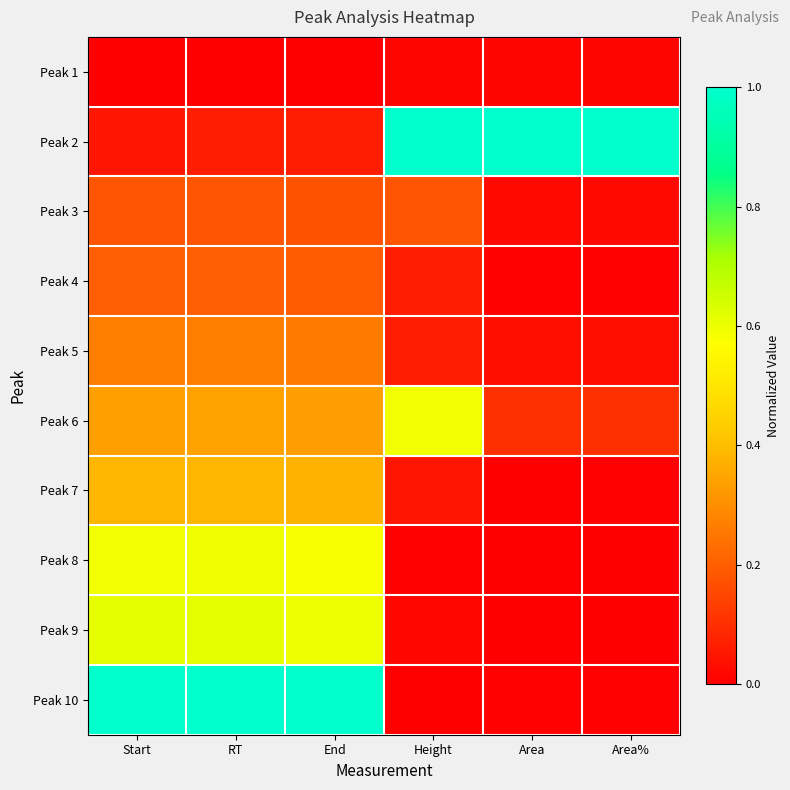

What is the total value across all series at Start?

3.6